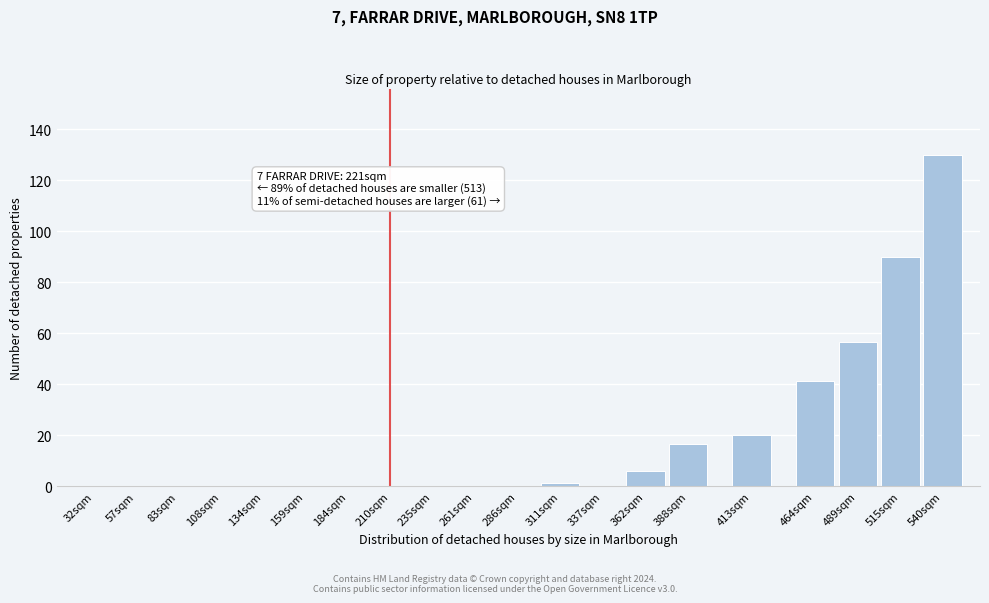

Reading right to left, extract all data points from this chart.

540sqm=130.0	515sqm=89.8	489sqm=56.7	464sqm=41.4	413sqm=20.1	388sqm=16.5	362sqm=5.9	337sqm=0.0	311sqm=1.2	286sqm=0.0	261sqm=0.0	235sqm=0.0	210sqm=0.0	184sqm=0.0	159sqm=0.0	134sqm=0.0	108sqm=0.0	83sqm=0.0	57sqm=0.0	32sqm=0.0